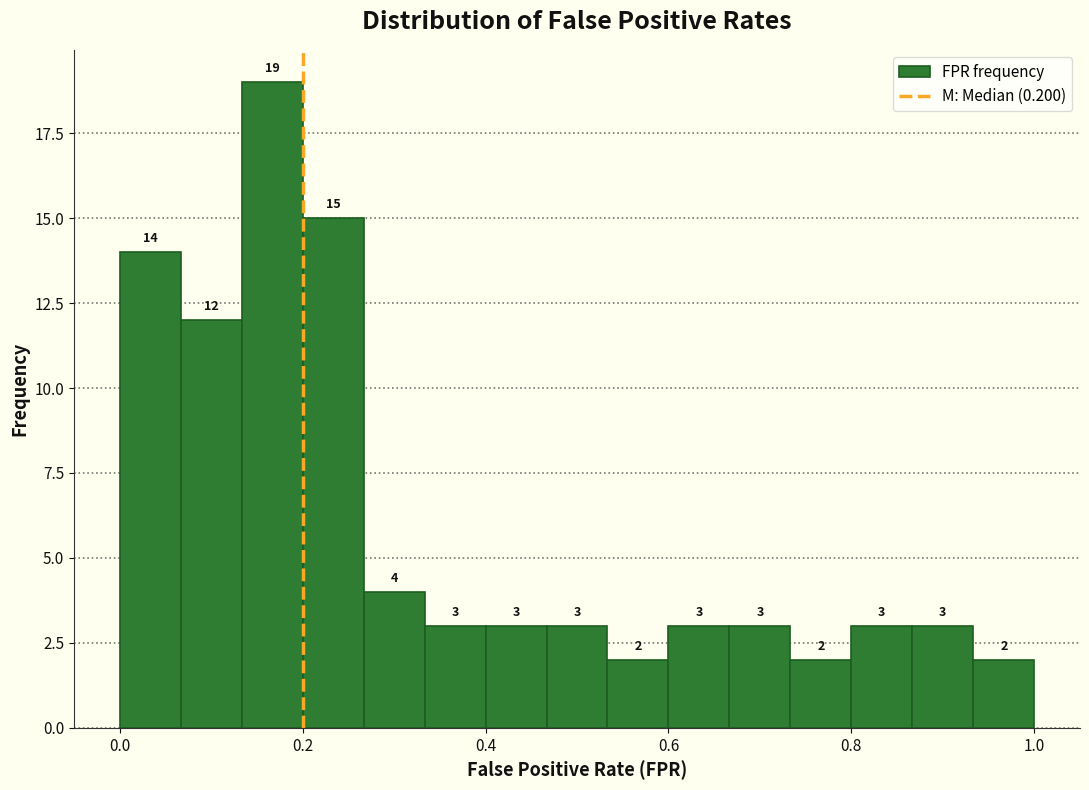

Read against the x-axis, roughly where is the centre of the tallest bar?

0.16